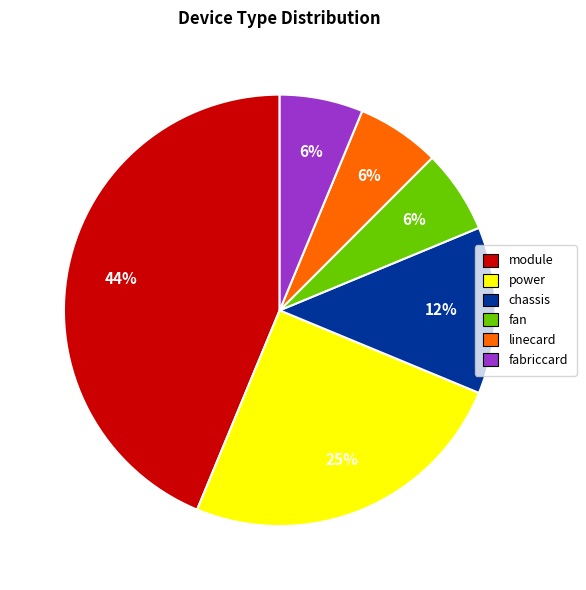

To the nearest percent, what is the average slice percentage?

17%